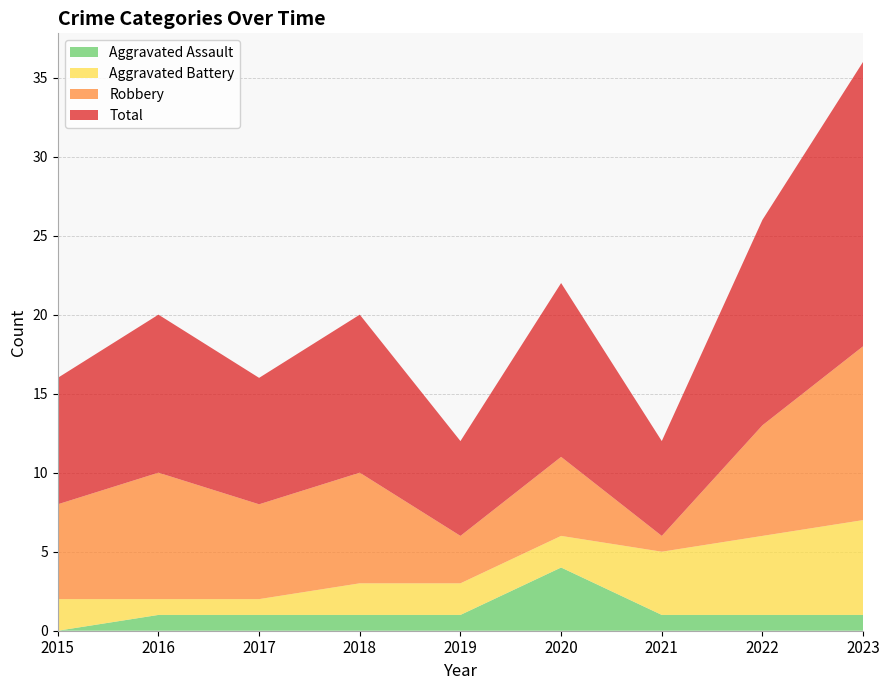

Reading left to right, list all the values displayed in this chart.

Aggravated Assault: 2015=0	2016=1	2017=1	2018=1	2019=1	2020=4	2021=1	2022=1	2023=1
Aggravated Battery: 2015=2	2016=1	2017=1	2018=2	2019=2	2020=2	2021=4	2022=5	2023=6
Robbery: 2015=6	2016=8	2017=6	2018=7	2019=3	2020=5	2021=1	2022=7	2023=11
Total: 2015=8	2016=10	2017=8	2018=10	2019=6	2020=11	2021=6	2022=13	2023=18